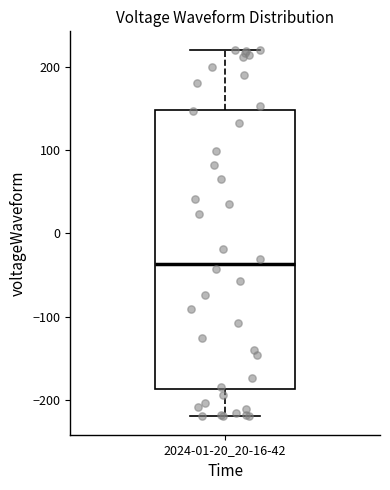

Transcribe this box plot: give where the median line is, the range the box spans, and where the two whiskers end, as read against the y-axis. The values are not printed on the chart, so give them approximately, as read against the axis.

median -40, box -190 to 150, whiskers -220 to 220